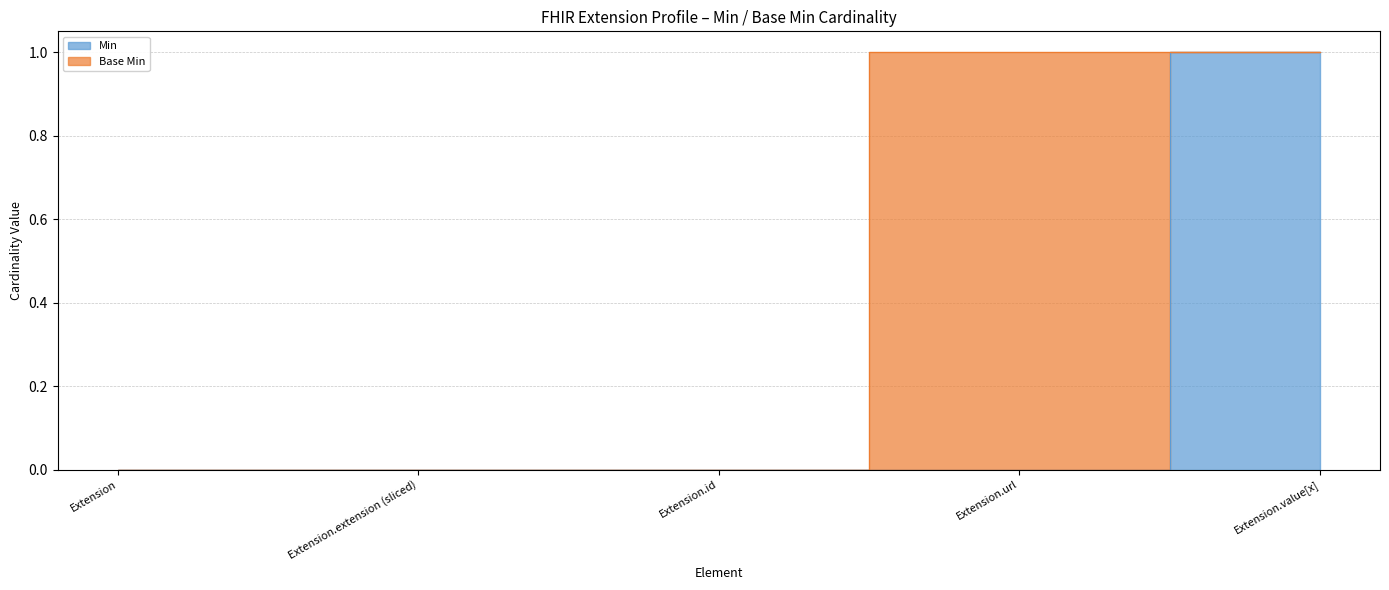

Count the values in the range 0 to 1.

5